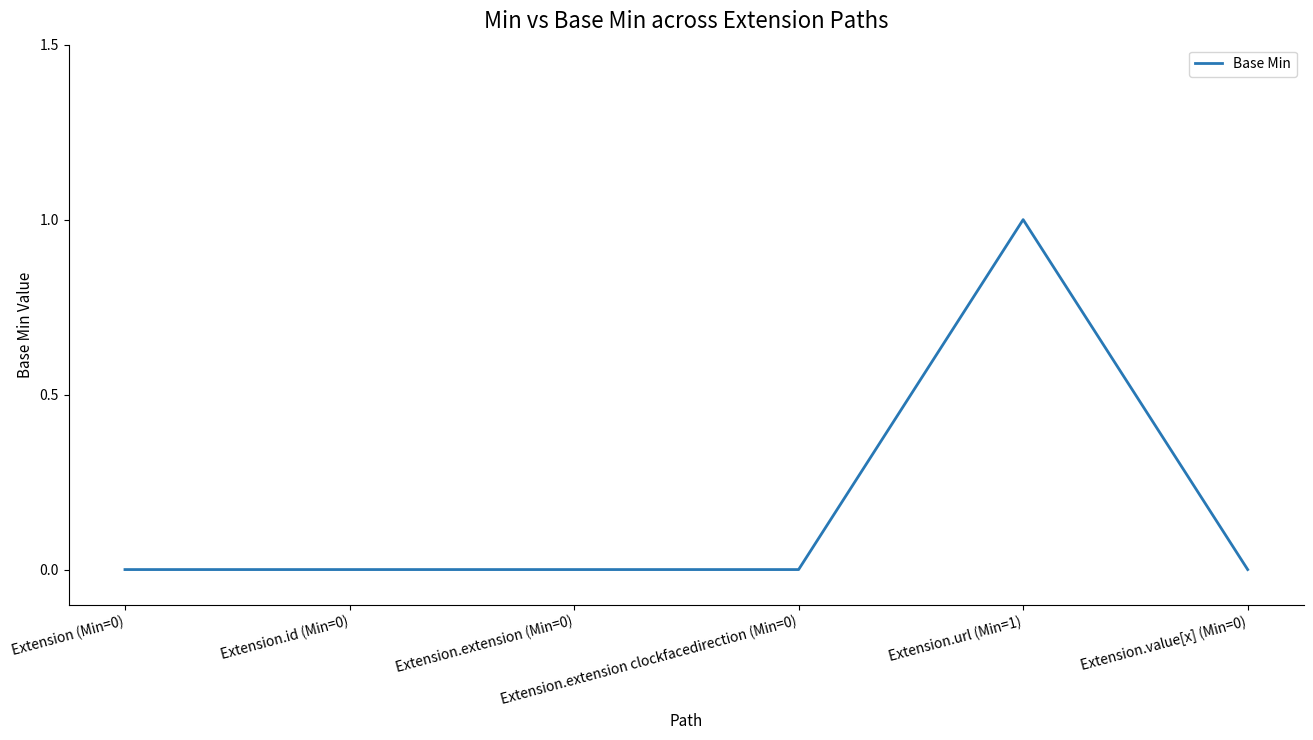

Between Extension (Min=0) and Extension.url (Min=1), which is larger?

Extension.url (Min=1)